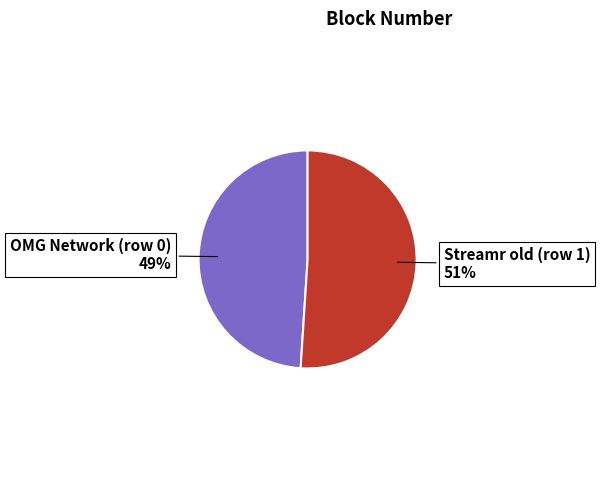

To the nearest percent, what is the average slice percentage?

50%